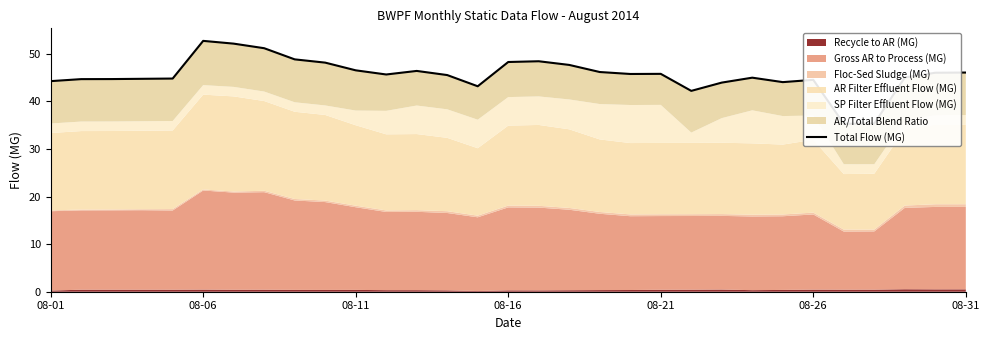

What is the ratio of the value at 08-31 to the value at 15?

1.1